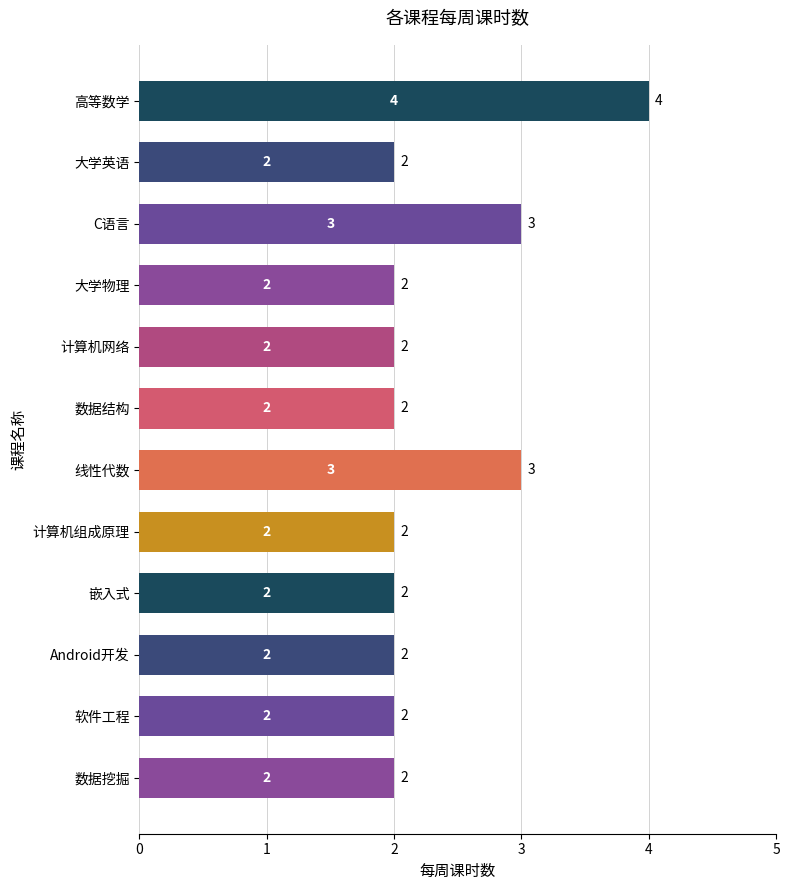

The value at 软件工程 is 3. True or false?

False